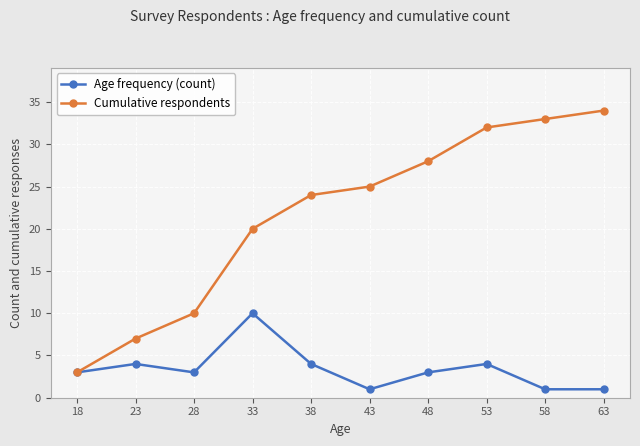

List the series in order of their peak value, highest first.

Cumulative respondents, Age frequency (count)